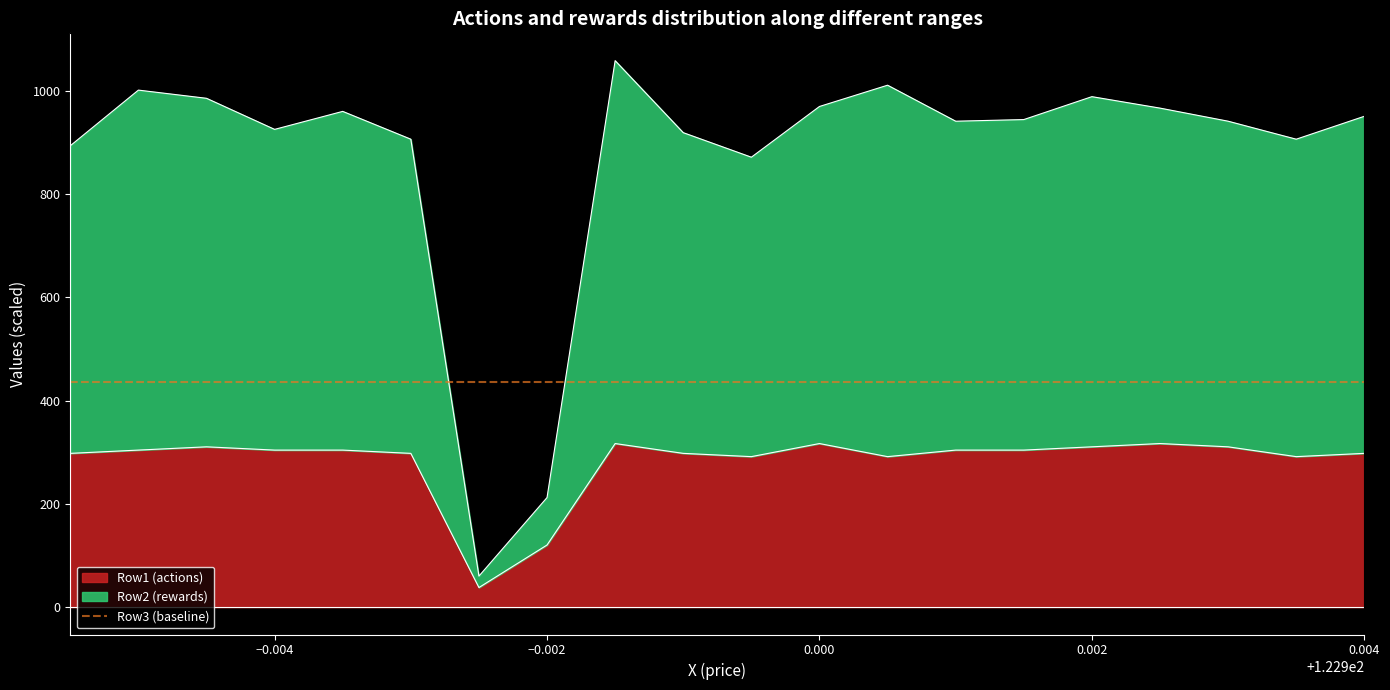

What is the minimum value for Row1 (actions)?

38.0